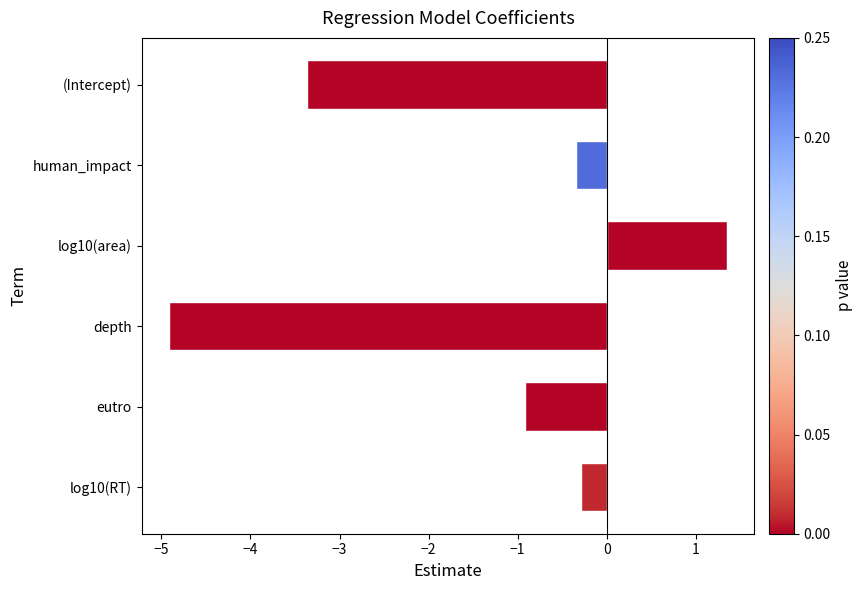

Which category has the lowest value across all series?

depth